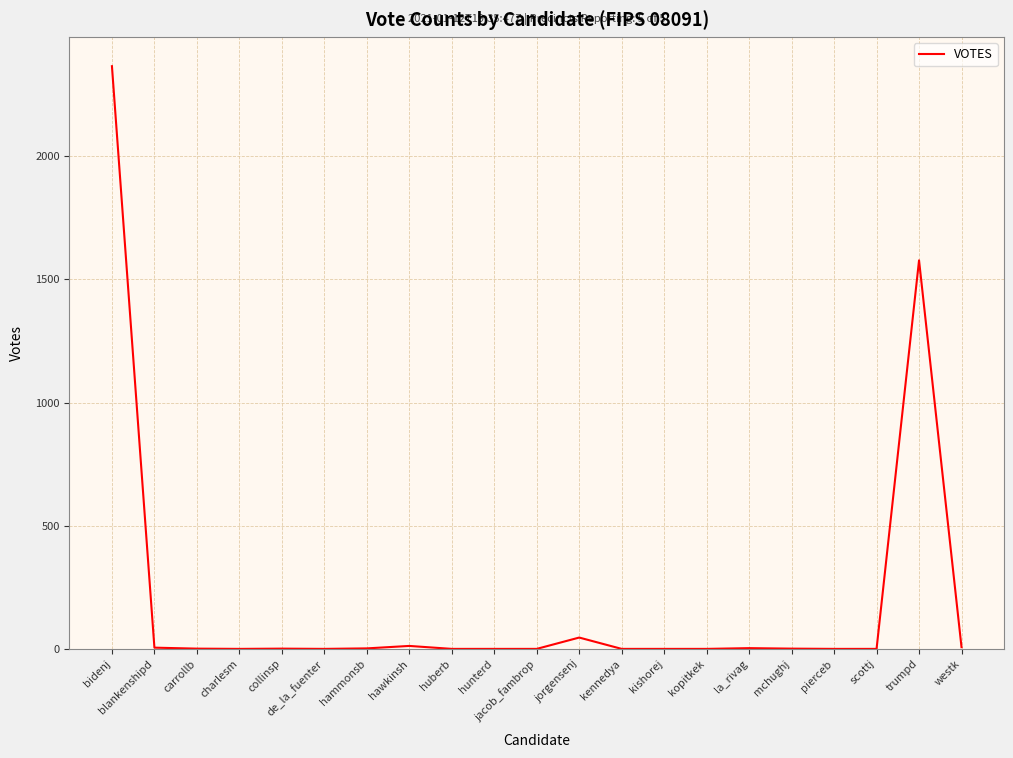

At which label does the data first exceed 1?

bidenj